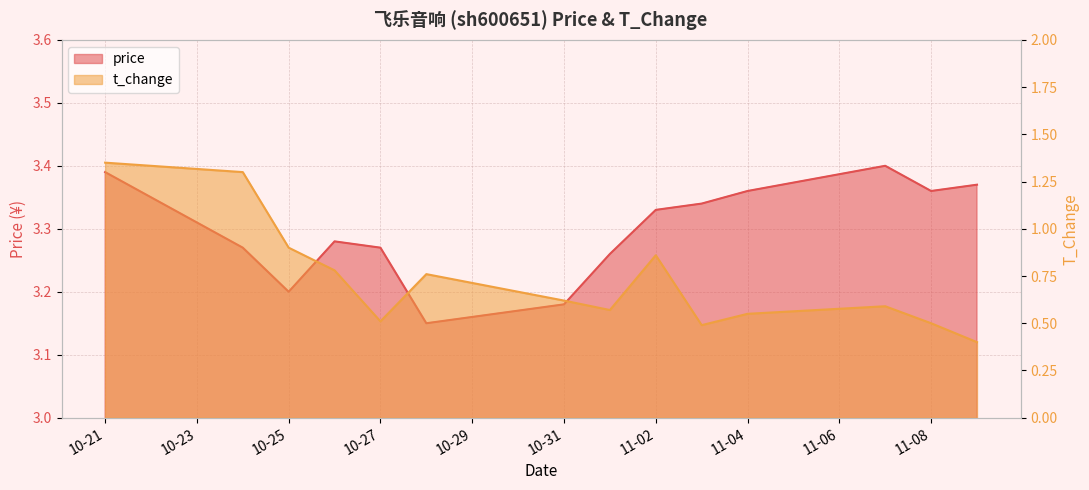

Reading right to left, what are all the values shown in this chart?

price: 3.4	3.4	3.4	3.4	3.3	3.3	3.3	3.2	3.1	3.3	3.3	3.2	3.3	3.4
t_change: 0.4	0.5	0.6	0.6	0.5	0.9	0.6	0.6	0.8	0.5	0.8	0.9	1.3	1.4